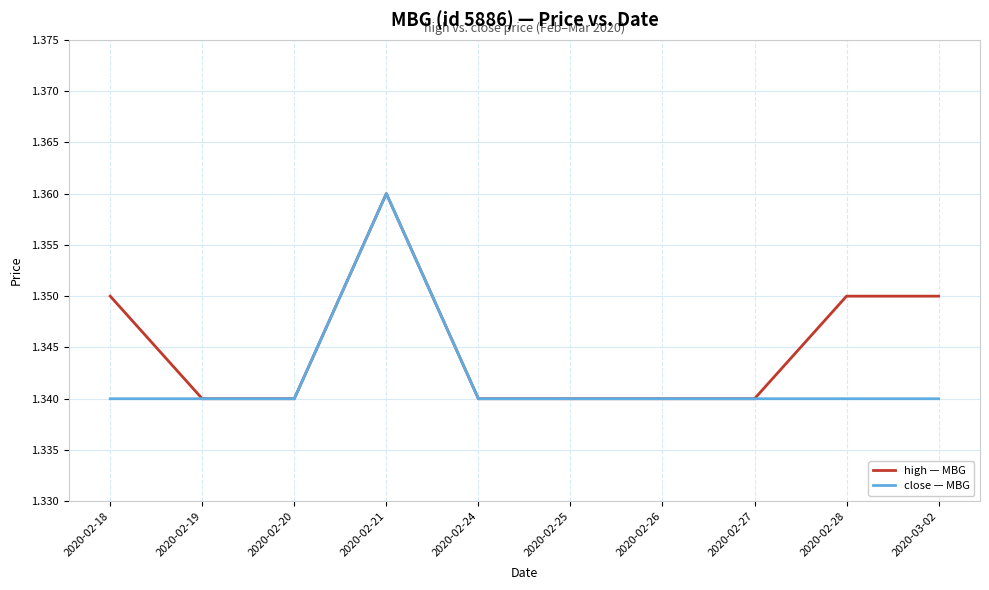

Which label corresponds to the largest value in the chart?

2020-02-21